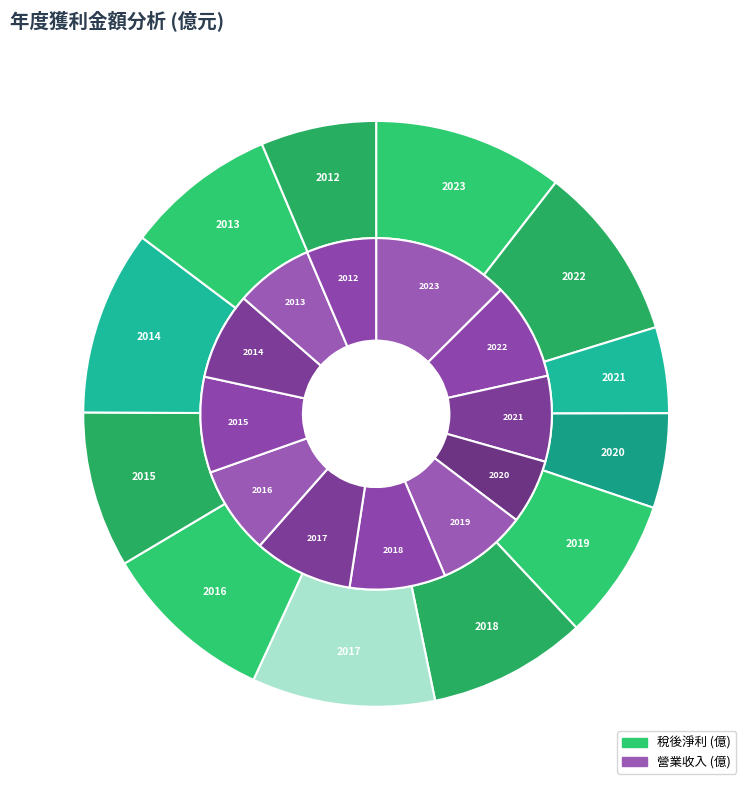

What is the change in value from 2021 to 2012?

+0.4